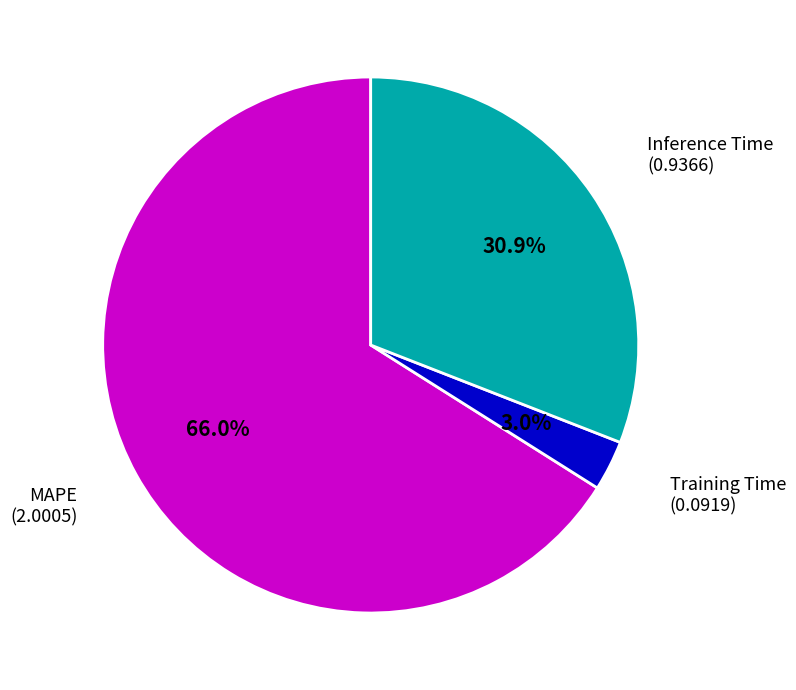

Does any single category account for the majority?

Yes